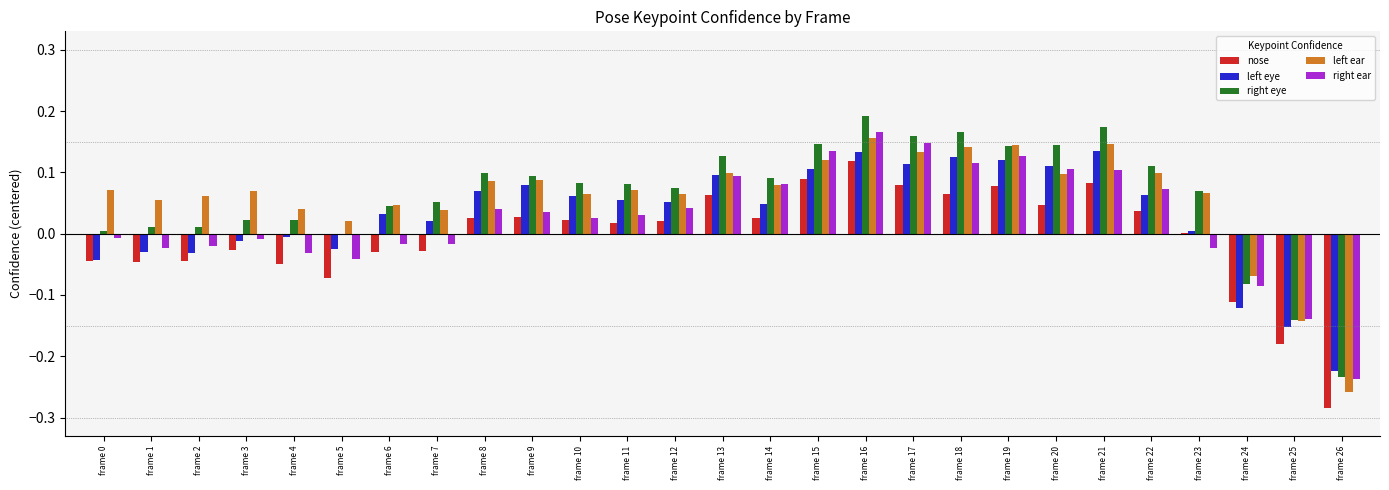

Which category has the highest value across all series?

frame 16